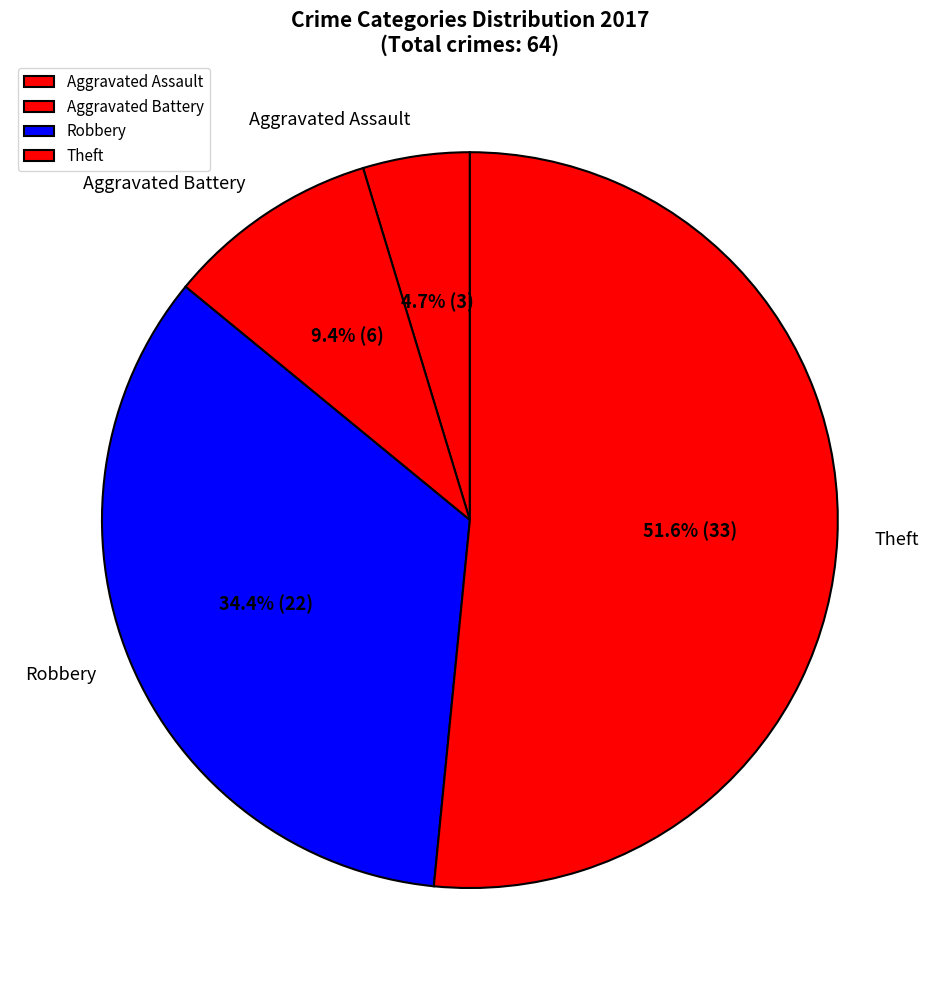

What percentage is the Aggravated Battery slice, to the nearest percent?

9%